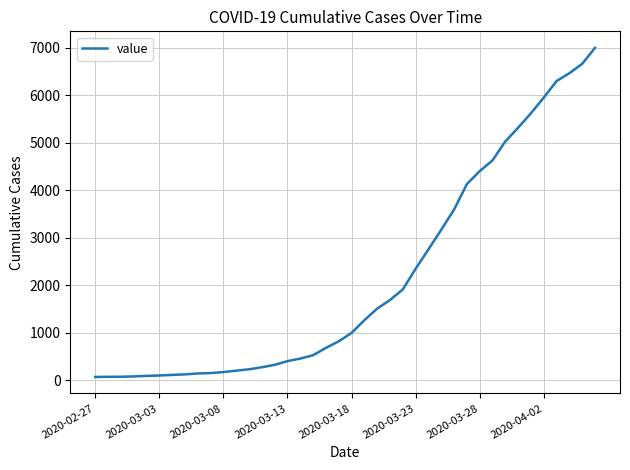

What is the maximum value shown in the chart?

7004